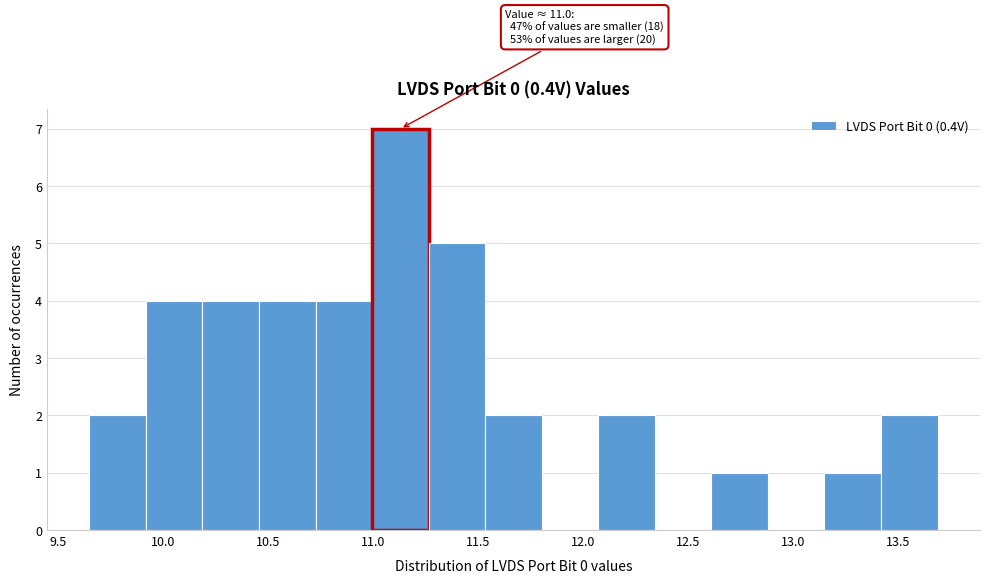

Over which range of the x-axis is the bar tallest?

11.00 to 11.25